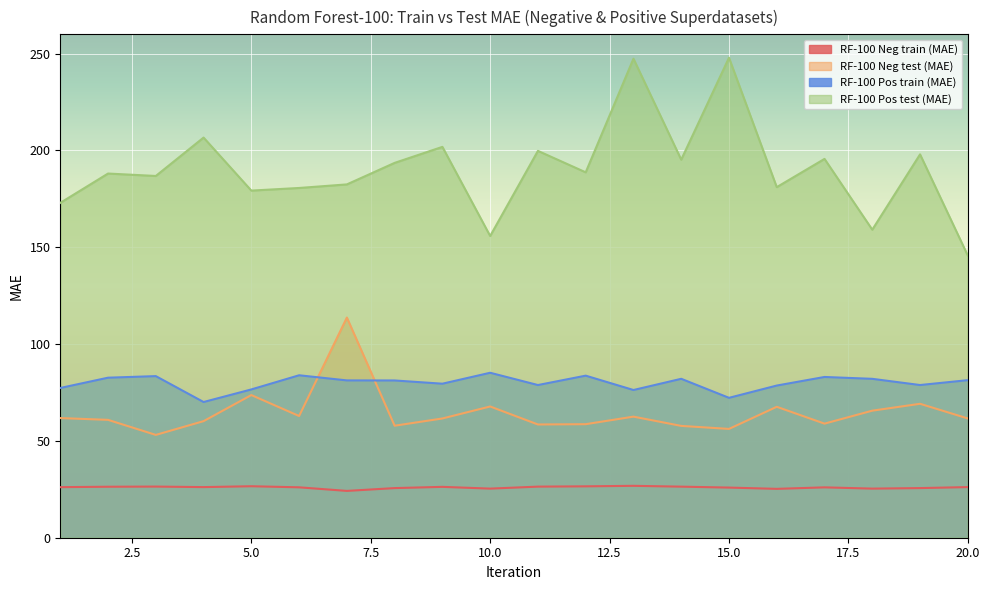

What are all the series names shown in the legend?

RF-100 Neg train (MAE), RF-100 Neg test (MAE), RF-100 Pos train (MAE), RF-100 Pos test (MAE)